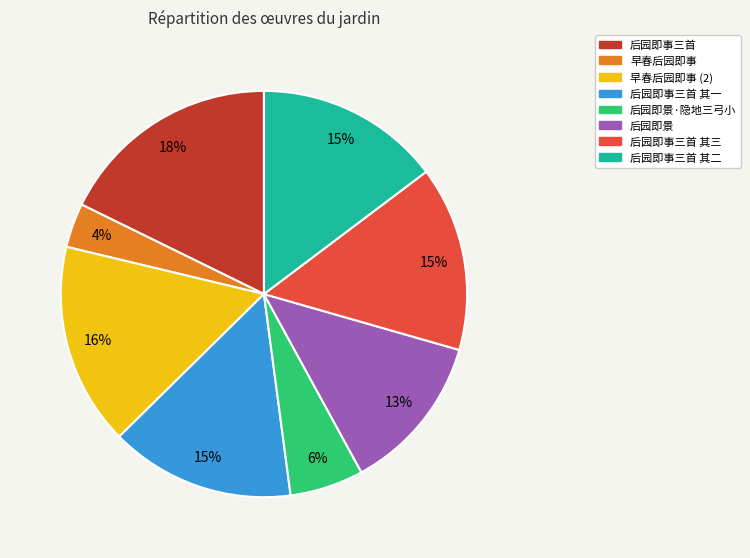

To the nearest percent, what is the average slice percentage?

12%